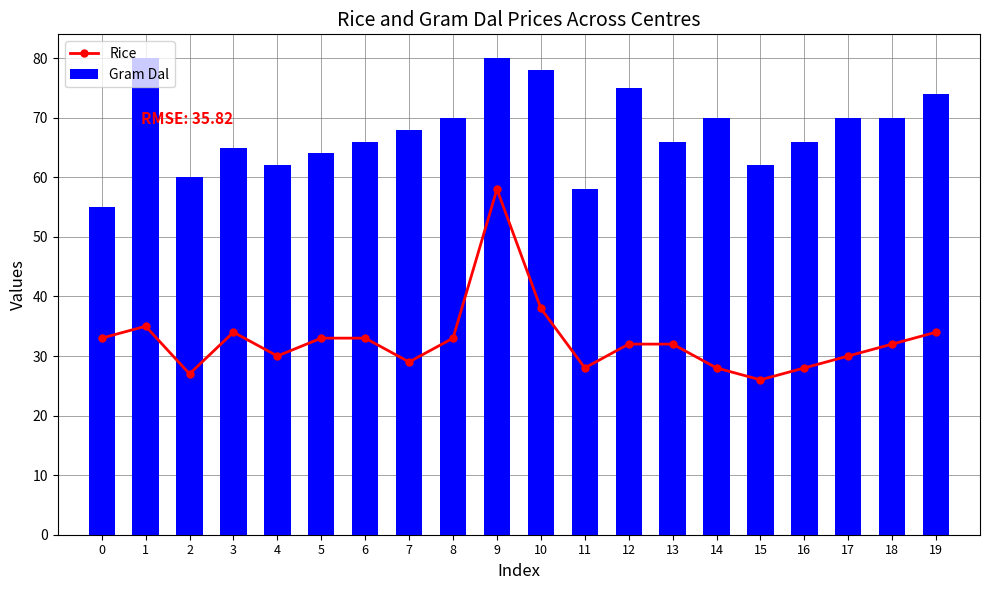

Which category has the lowest value across all series?

15